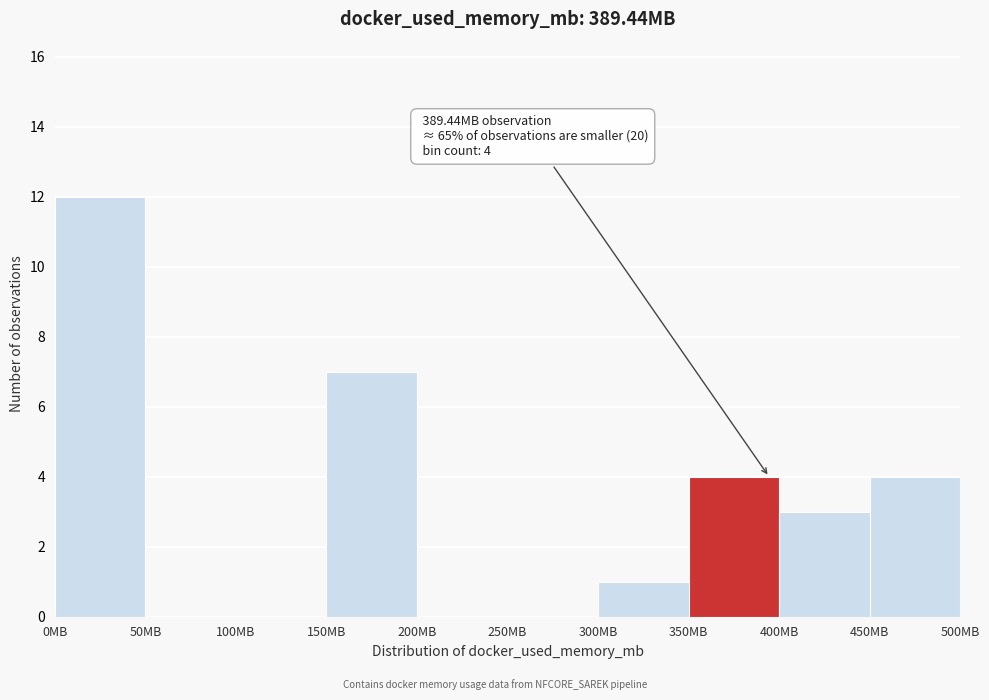

Which range on the x-axis has the tallest bar?

0 to 50